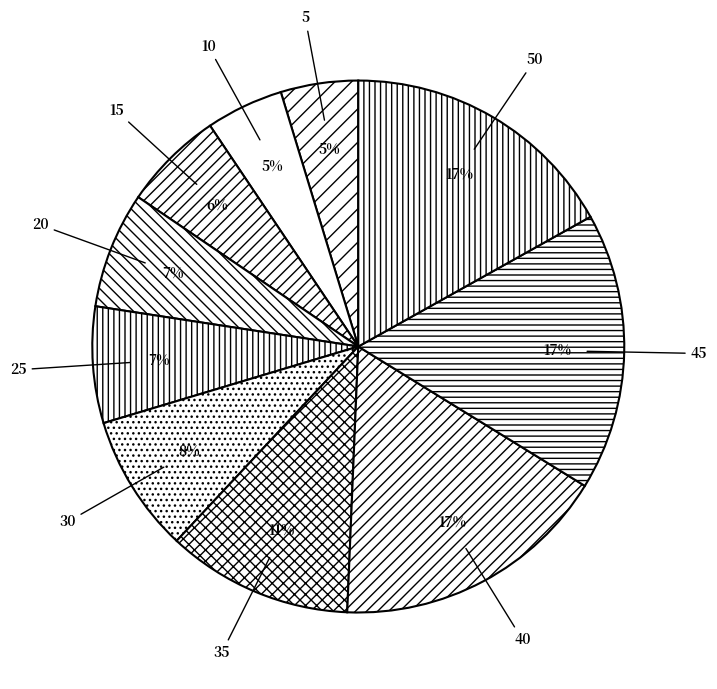

Is 15 the majority of the pie?

No